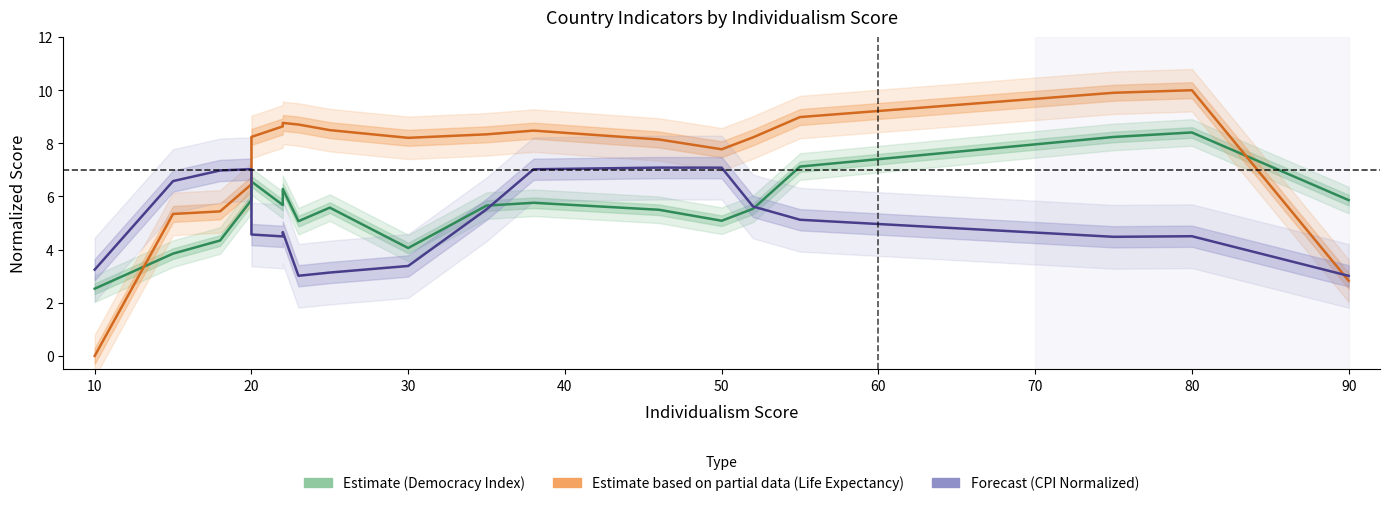

In Life Expectancy (Scaled, Partial), how many points are lower than both neighbors (excluding endpoints)?

2